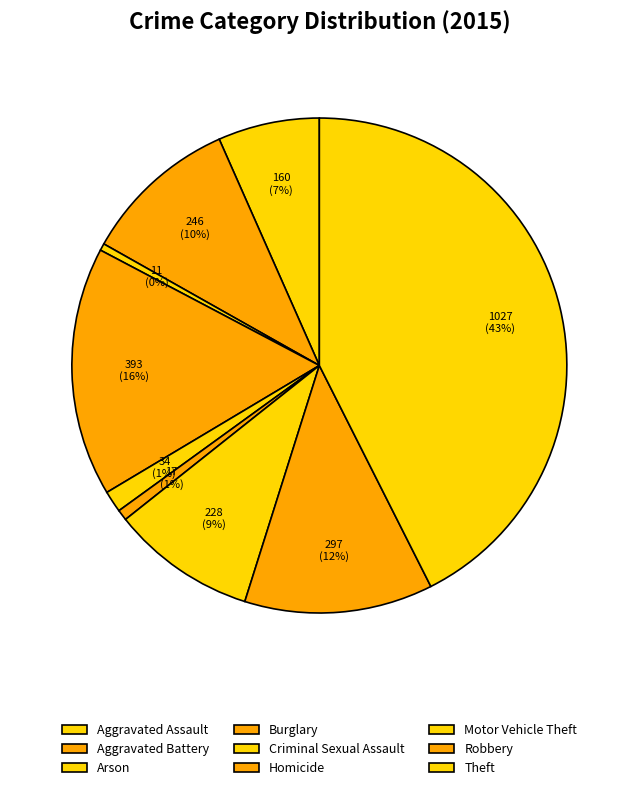

Which slice is the largest?

Theft